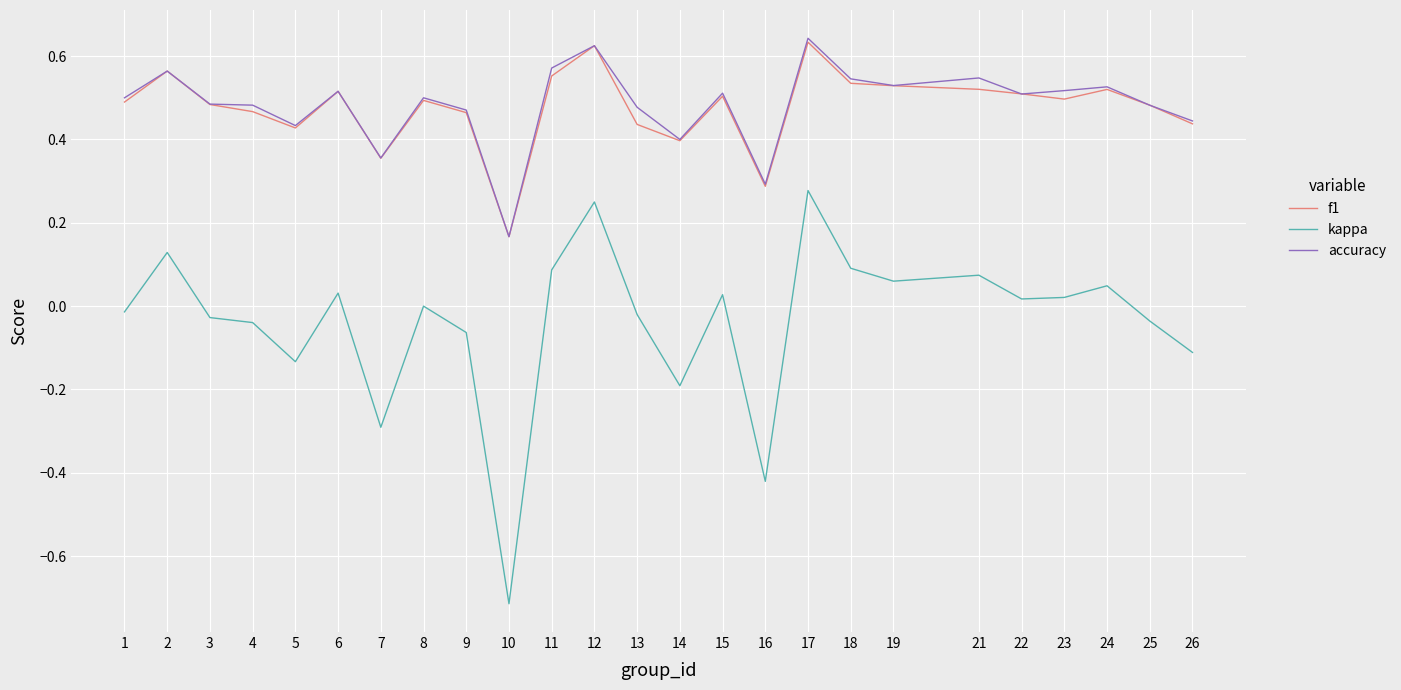

The value of accuracy at 4 is 0.8. True or false?

False